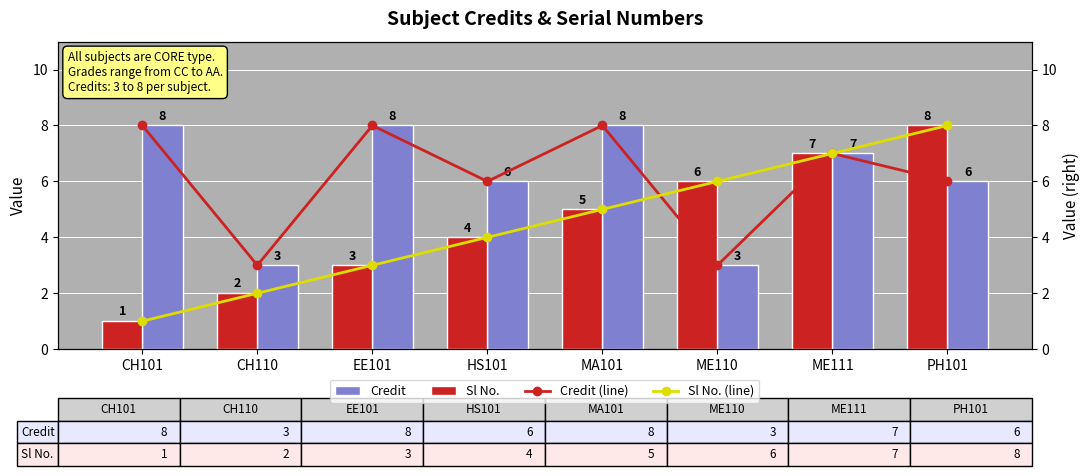

What is the approximate value of Sl No. at HS101?

4